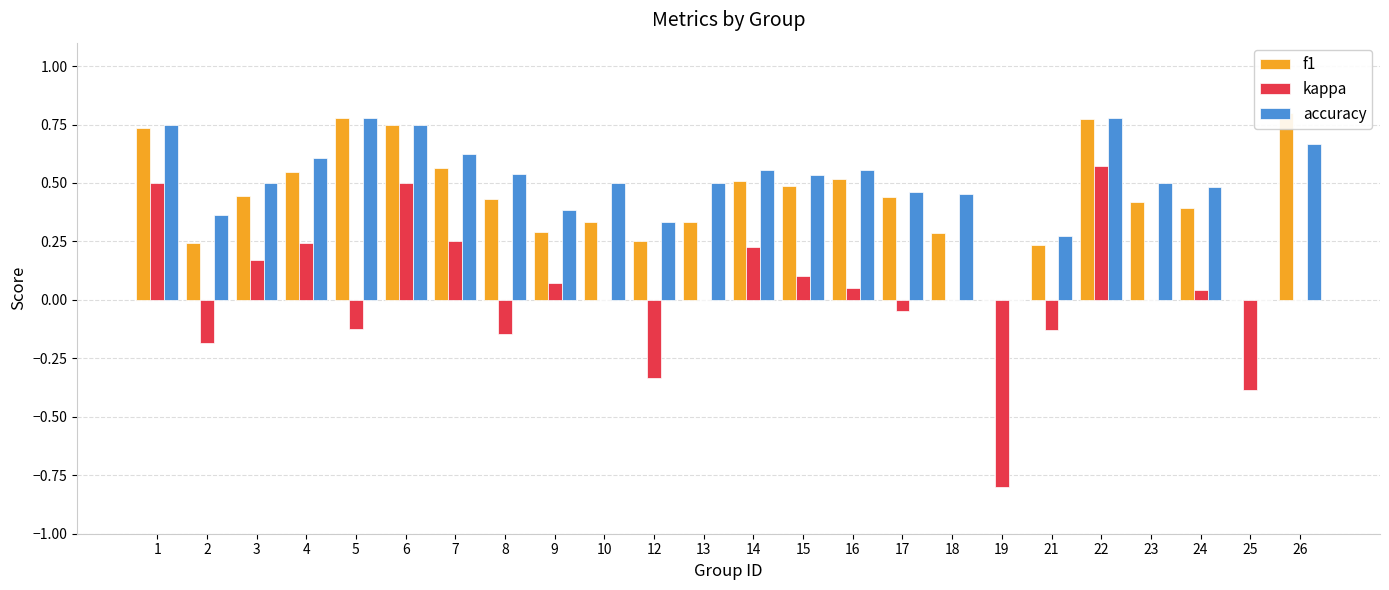

What is the greatest value displayed?

0.8